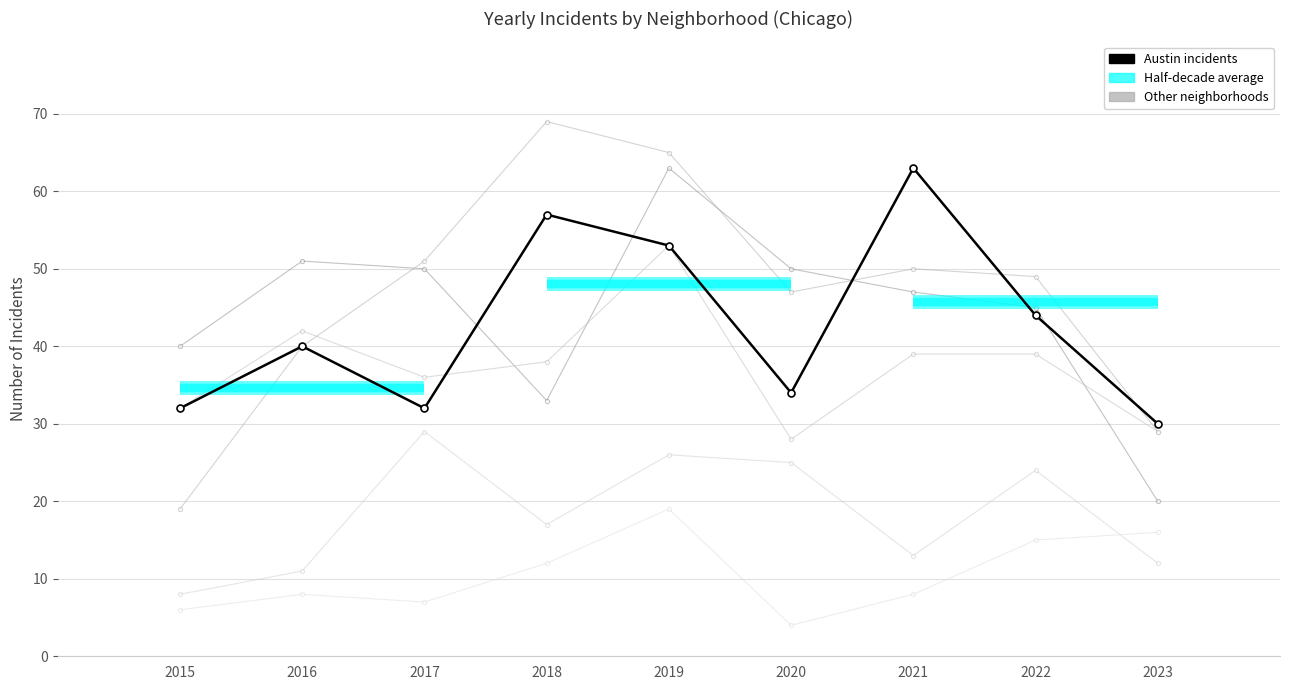

Reading left to right, transcribe all the data shown in this chart.

Austin incidents: 2015=32	2016=40	2017=32	2018=57	2019=53	2020=34	2021=63	2022=44	2023=30
Englewood: 2015=40	2016=51	2017=50	2018=33	2019=63	2020=50	2021=47	2022=45	2023=20
Garfield Park: 2015=19	2016=40	2017=51	2018=69	2019=65	2020=47	2021=50	2022=49	2023=29
Grand Crossing: 2015=32	2016=42	2017=36	2018=38	2019=53	2020=28	2021=39	2022=39	2023=29
Chatham: 2015=8	2016=11	2017=29	2018=17	2019=26	2020=25	2021=13	2022=24	2023=12
Armour Square: 2015=6	2016=8	2017=7	2018=12	2019=19	2020=4	2021=8	2022=15	2023=16